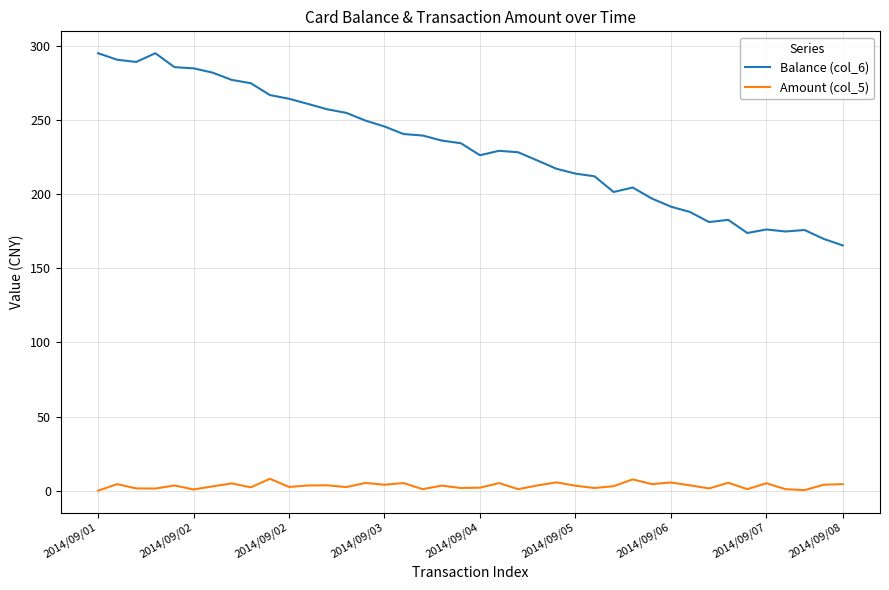

Which series has the largest total across all categories?

Balance (col_6)